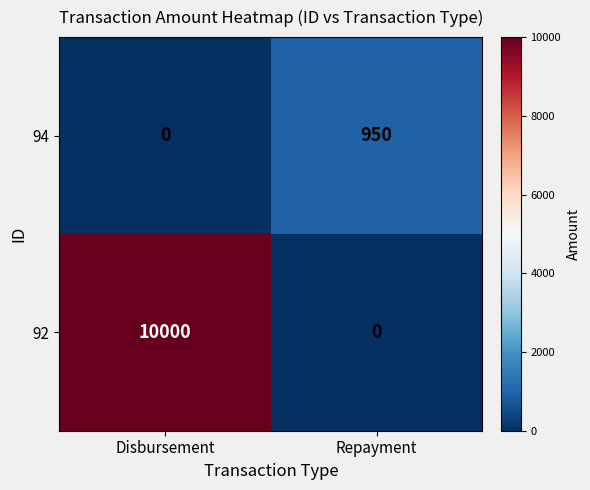

What is the average value of the 92 series?

5000